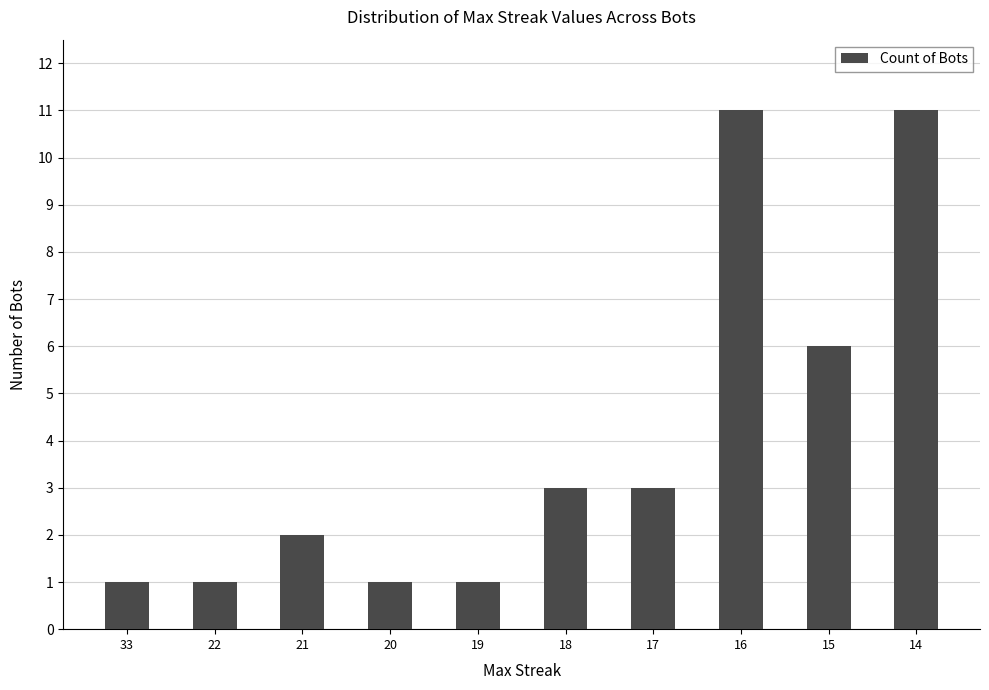

Is it true that the value at 14 is 11?

True